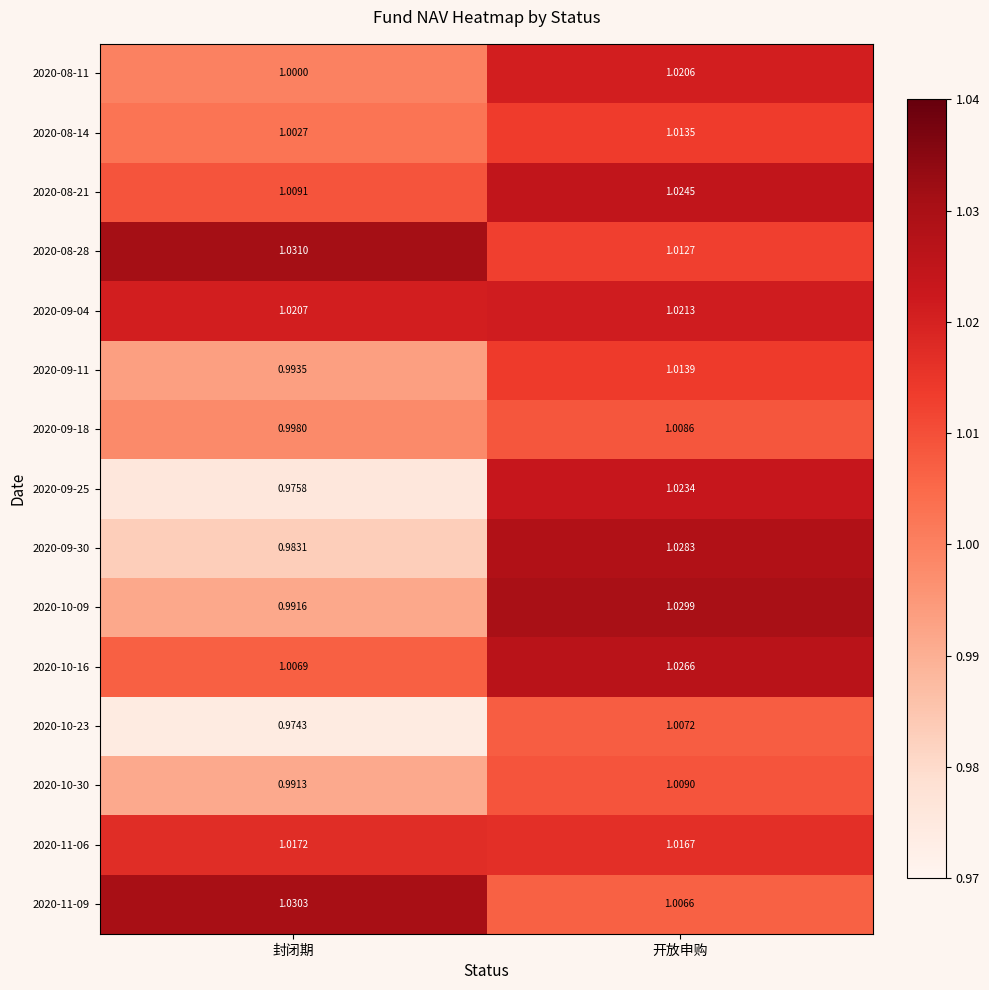

Which label corresponds to the largest value in the chart?

封闭期